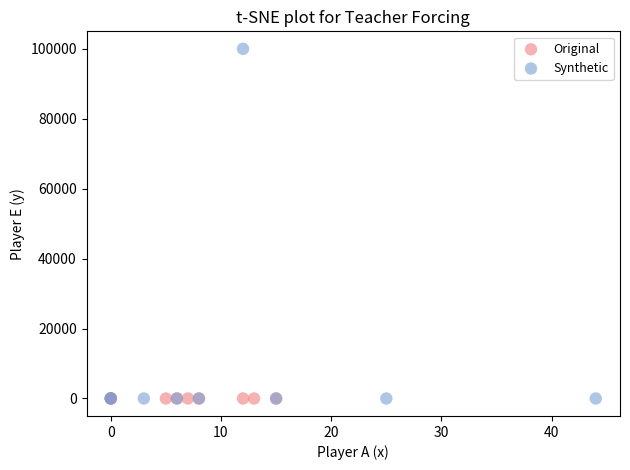

Which series has the largest Y range (max minus min)?

Synthetic